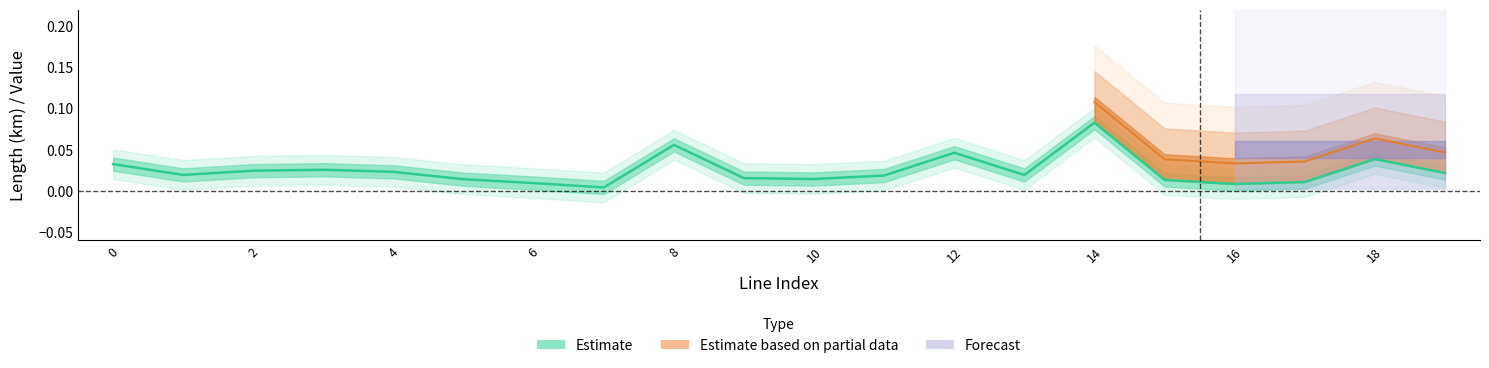

What is the maximum value shown in the chart?

0.1